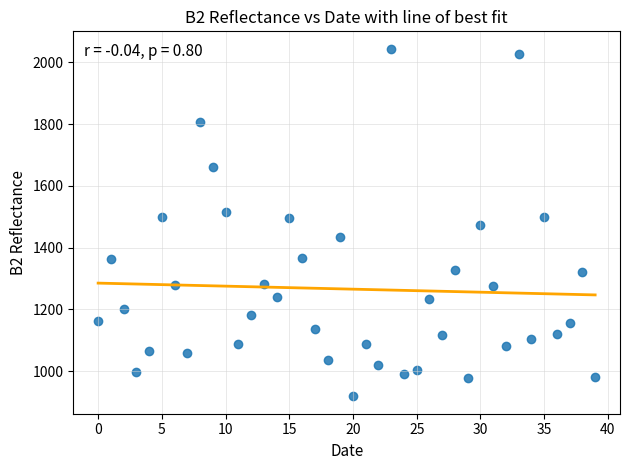

What is the range of Y values (max minus min)?

1126